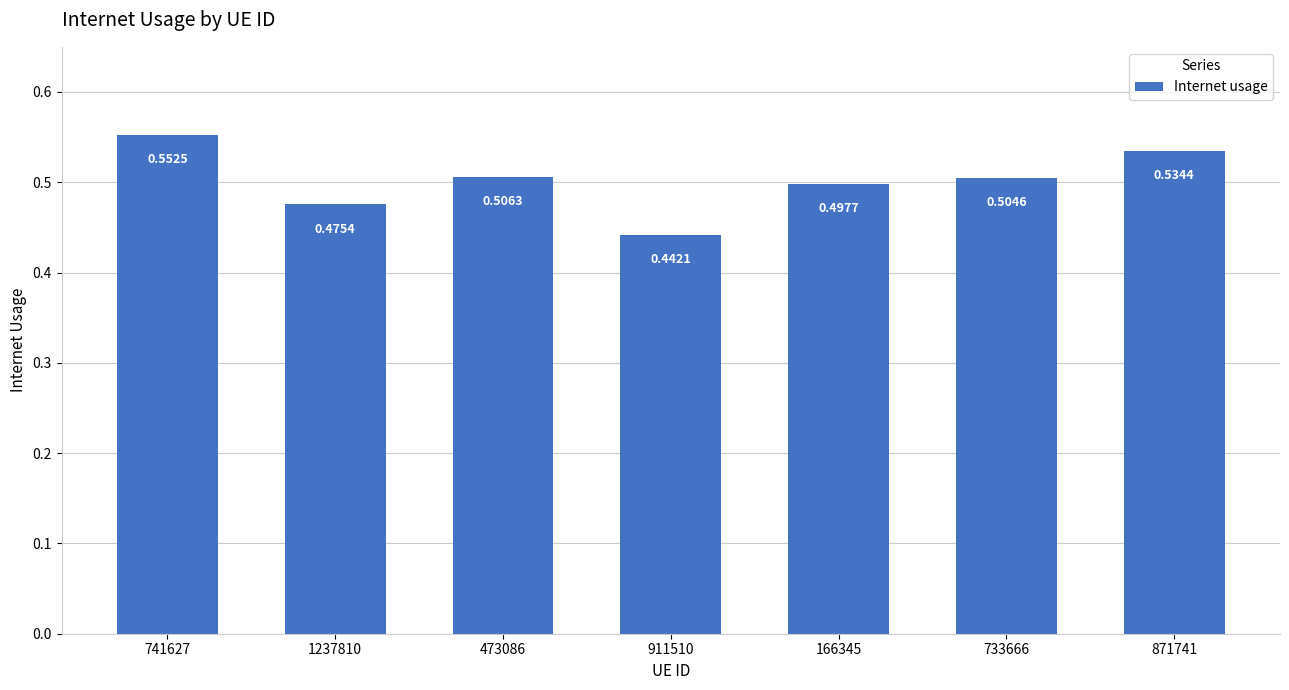

What position from the left is 741627?

1